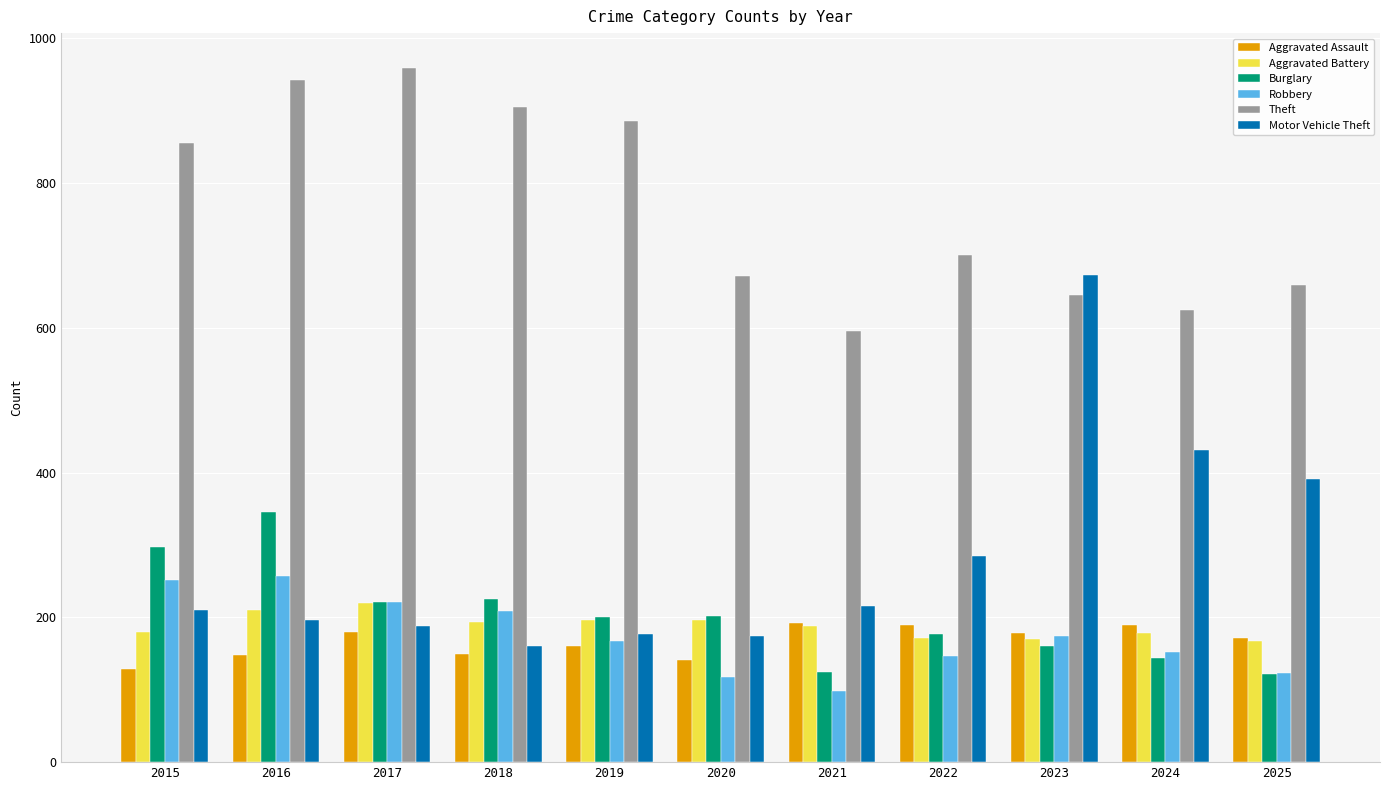

The Robbery series shows 118 at 2020. True or false?

True